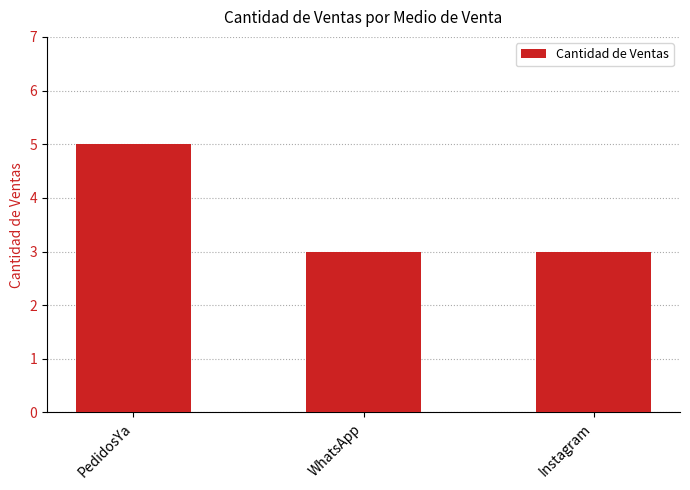

How many bars are there in total?

3